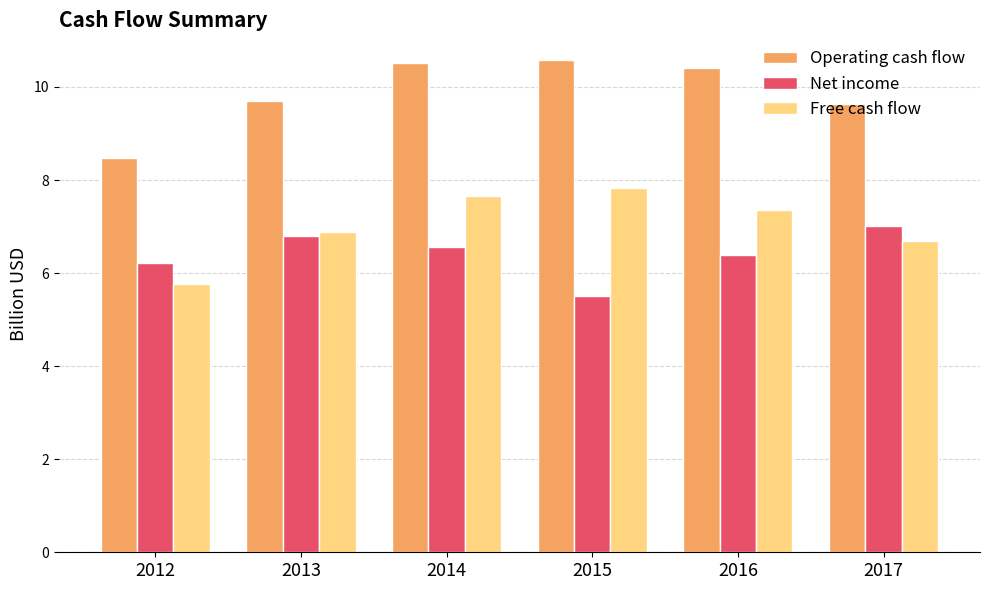

Does the chart contain stacked bars?

No